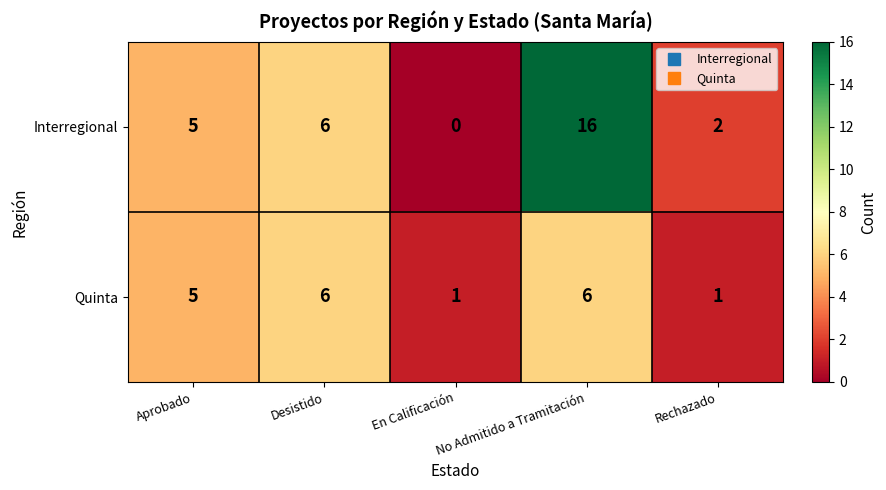

The value of Interregional at Aprobado is 5. True or false?

True